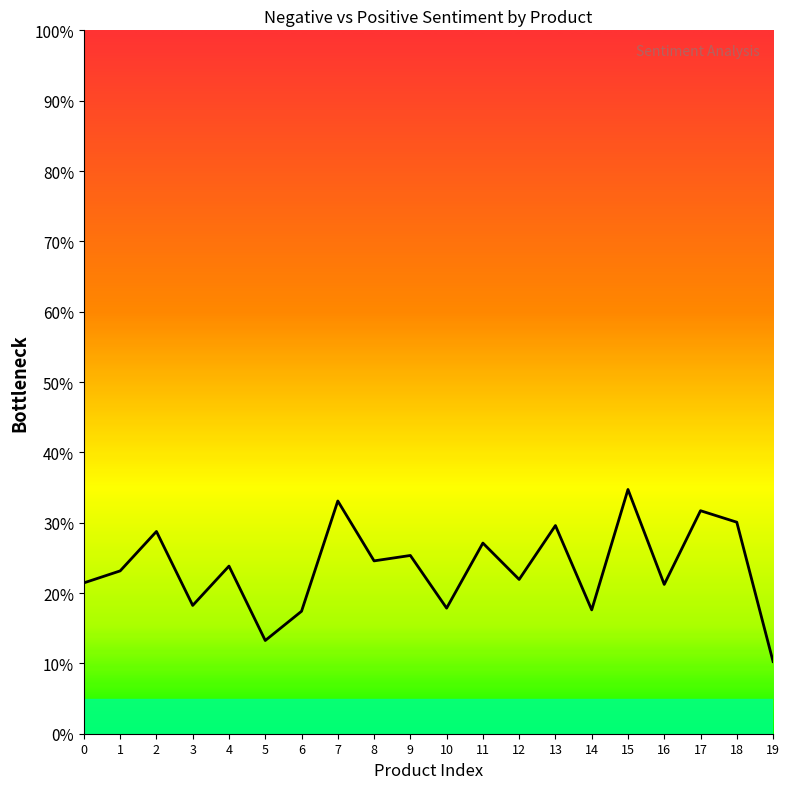

List the labels in order of value, smallest first.

19, 5, 6, 14, 10, 3, 16, 0, 12, 1, 4, 8, 9, 11, 2, 13, 18, 17, 7, 15